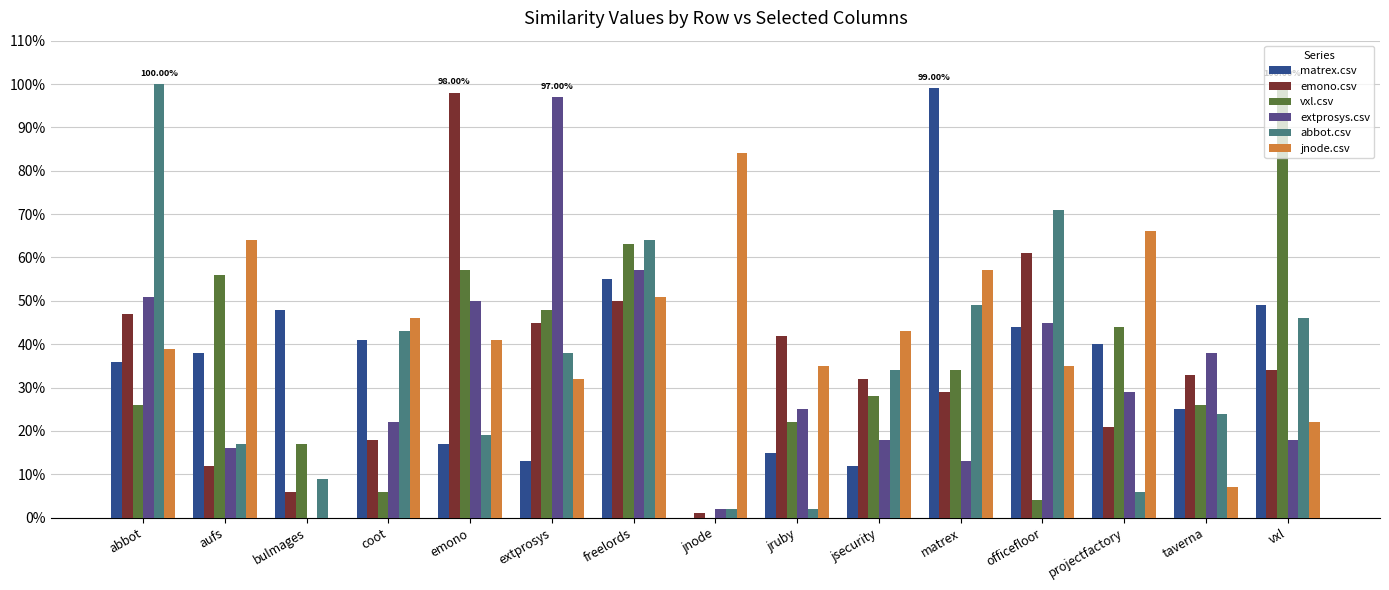

Which series has the widest spread of values?

vxl.csv